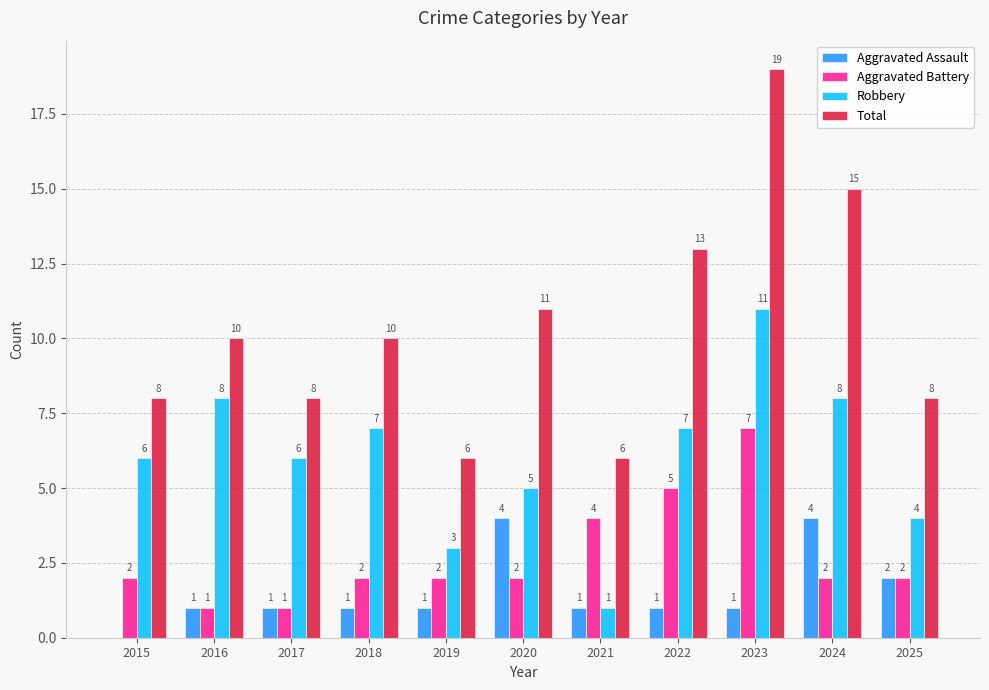

What is the sum of the Aggravated Battery values at 2018 and 2025?

4